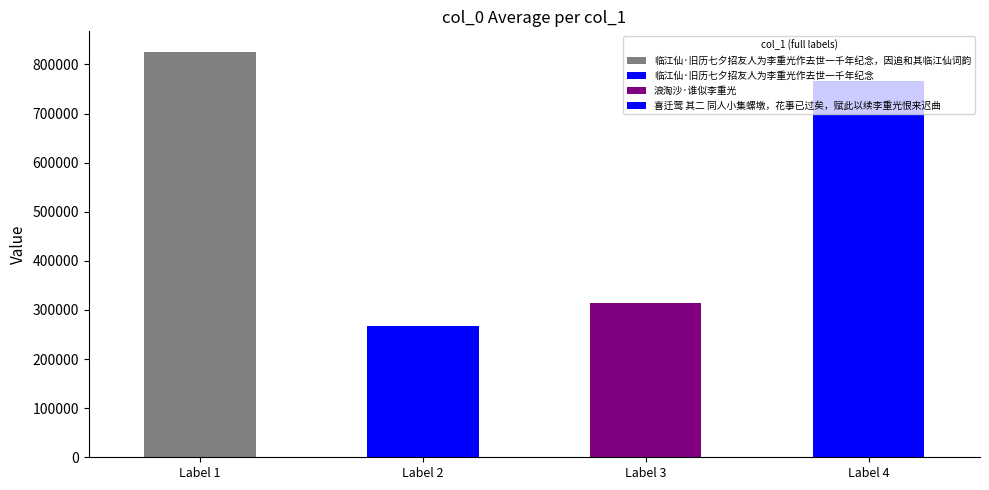

At which label does the data first exceed 766336?

Label 1